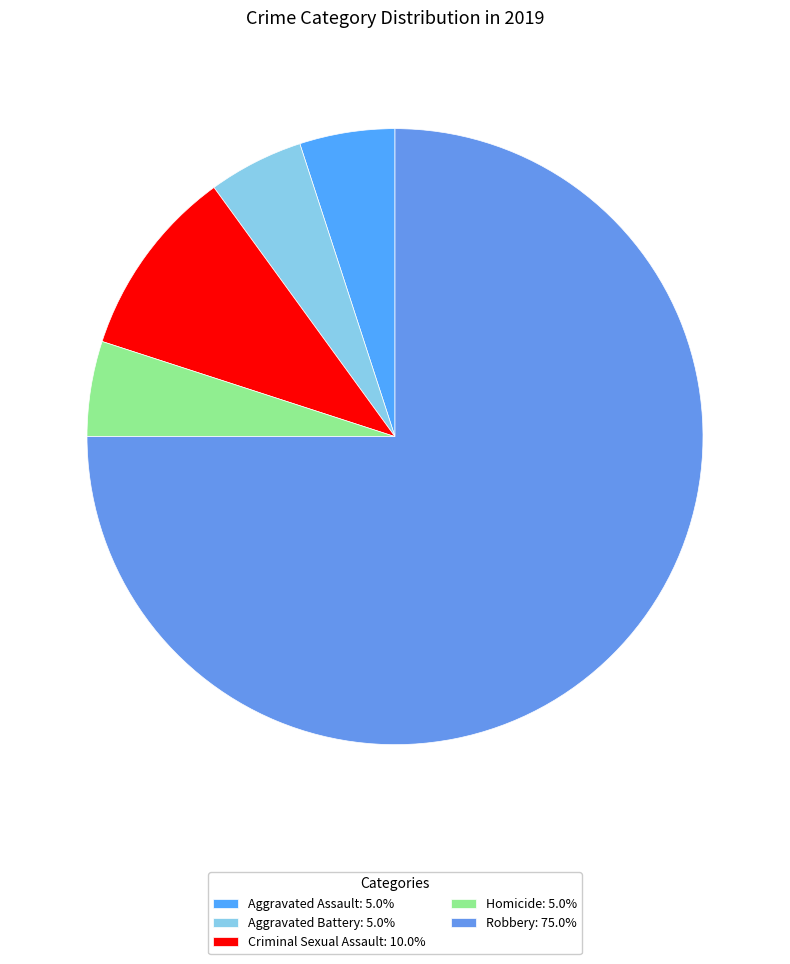

Is it true that Robbery is 87% of the pie?

False